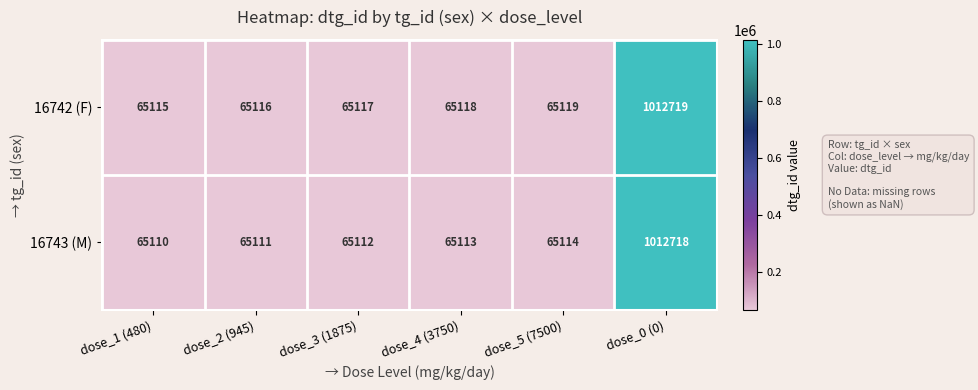

List the series in order of their overall mean, lowest first.

16743 (M), 16742 (F)